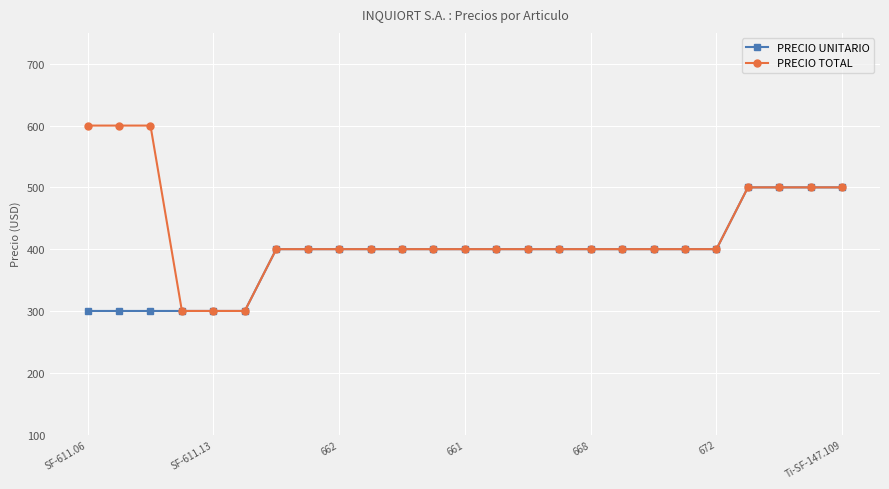

What is the lowest value of the PRECIO TOTAL series?

300